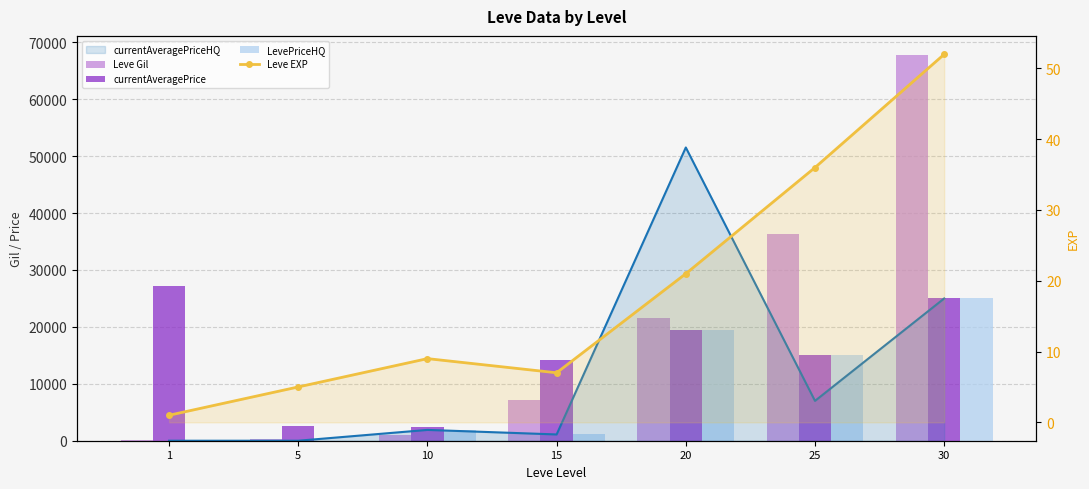

What is the sum of all Leve Gil values?

134260